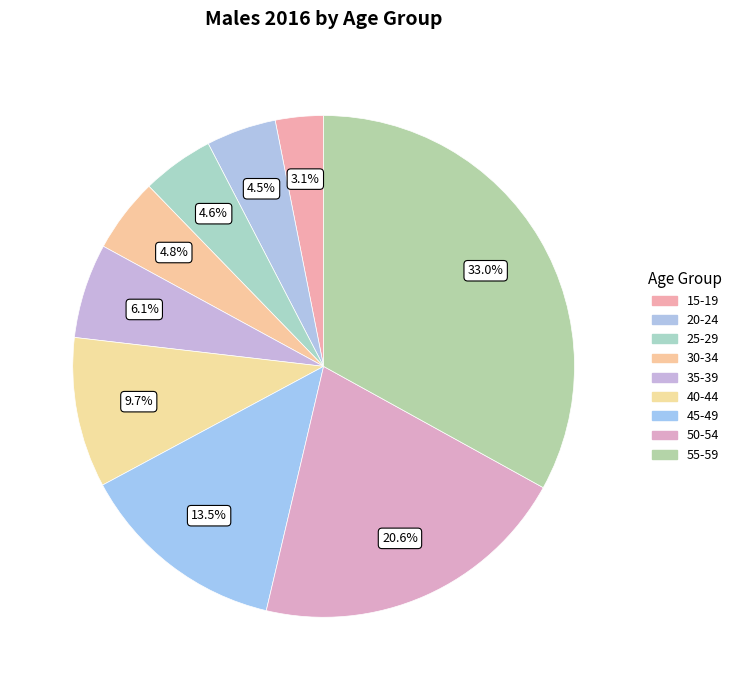

How many slices are in this pie chart?

9